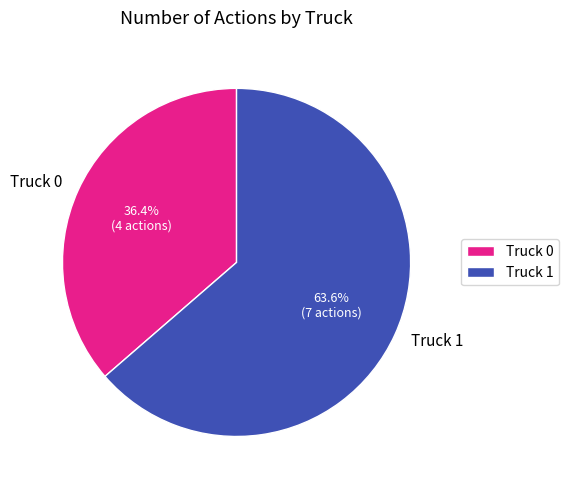

What is the smallest slice in the pie chart?

Truck 0